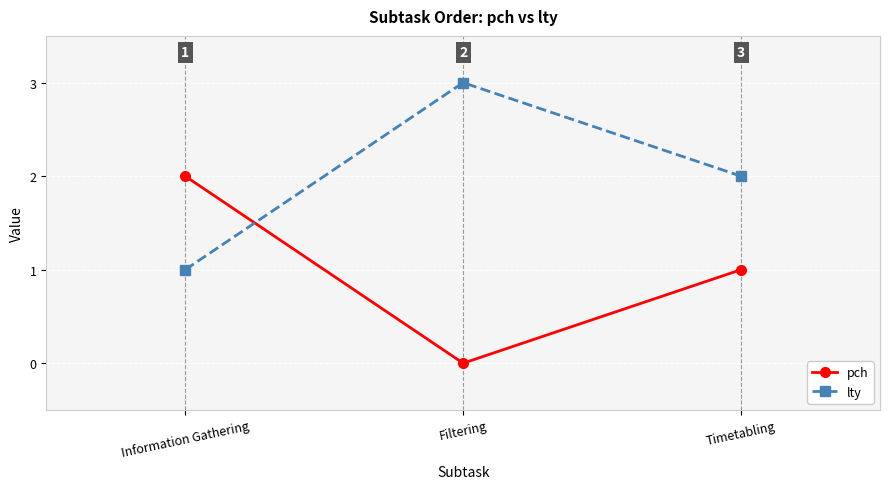

Is the value of lty at Filtering greater than the value of pch at Timetabling?

Yes